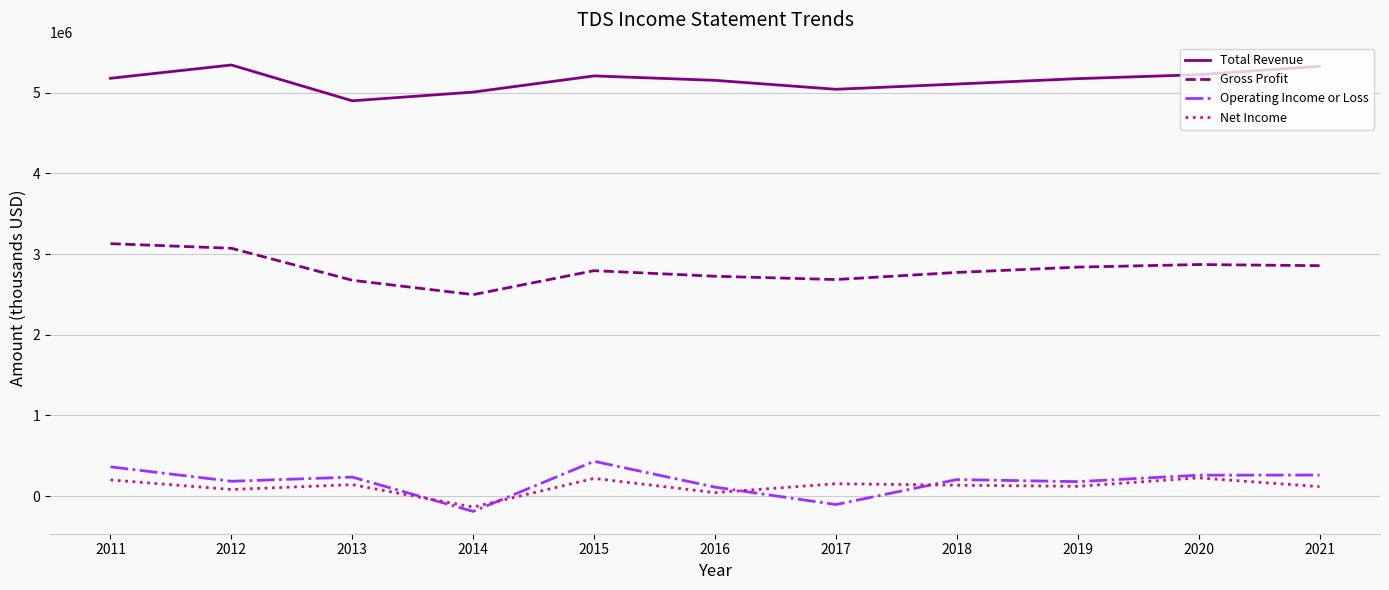

What is the minimum value shown in the chart?

-189900